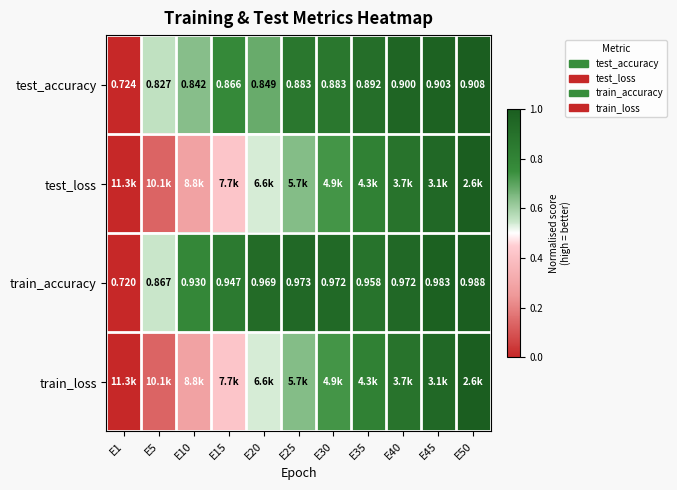

True or false: test_accuracy has a value of 0.5 at E1.

False